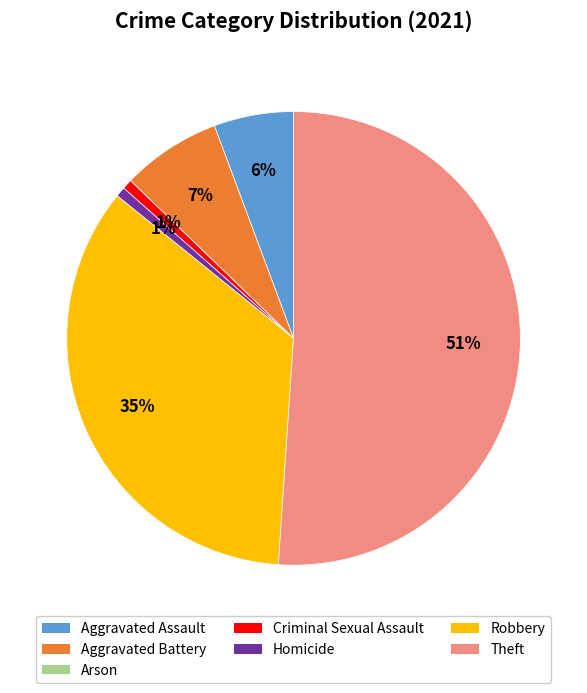

Do Homicide and Robbery together represent more than half of the pie?

No